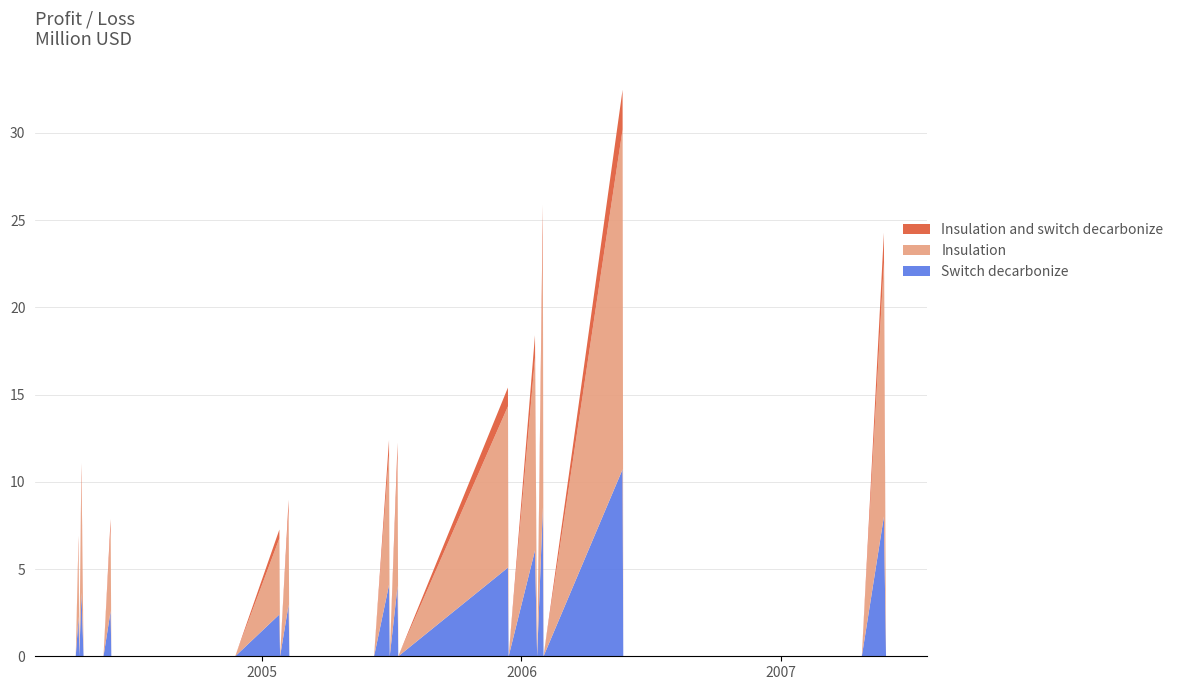

What is the highest value of the Switch decarbonize series?

10.7